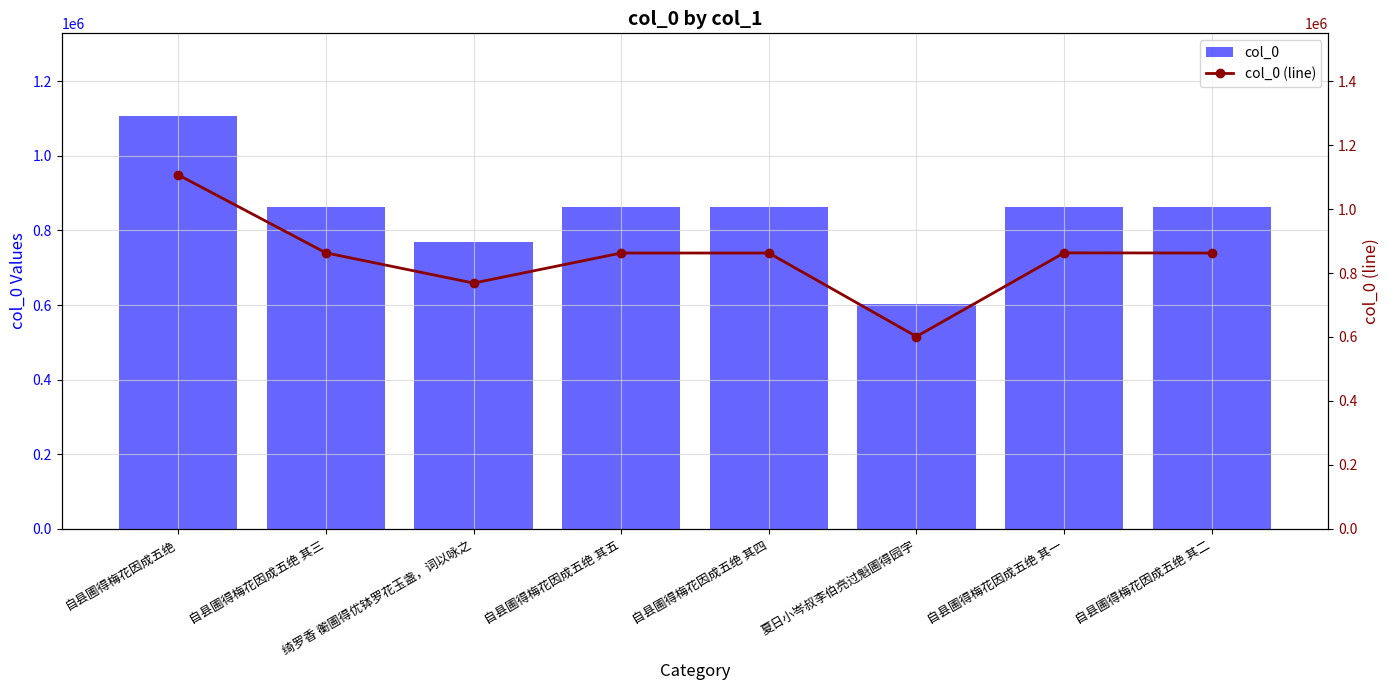

What is the difference between the maximum and minimum values in the col_0 series?

505458